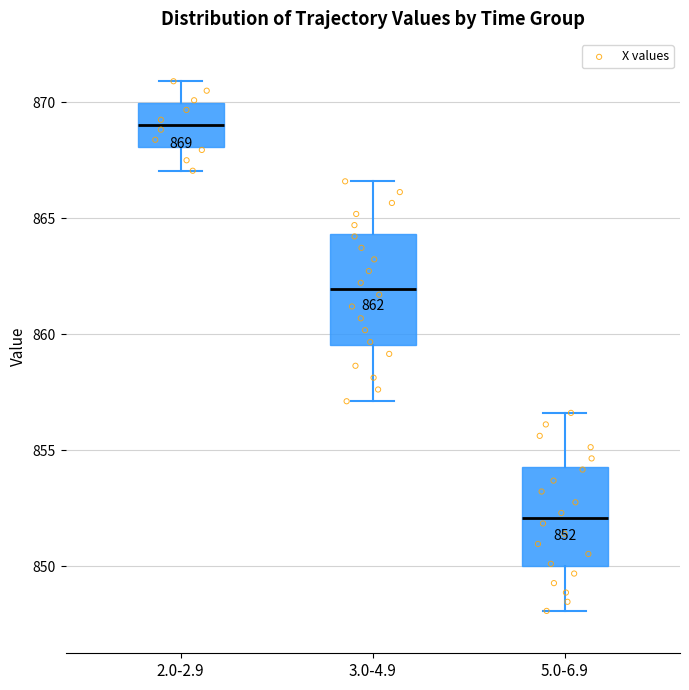

Which box is the tallest, from its lower edge to its upper edge?

3.0-4.9